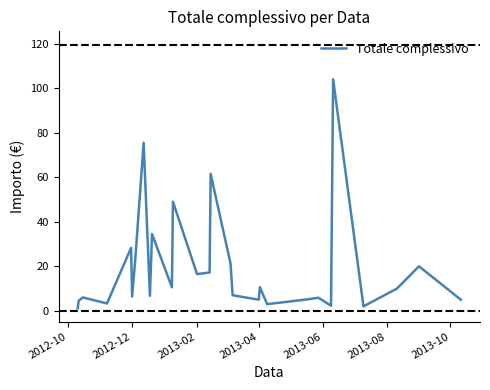

True or false: there are more than 1 points higher than both neighbors.

True